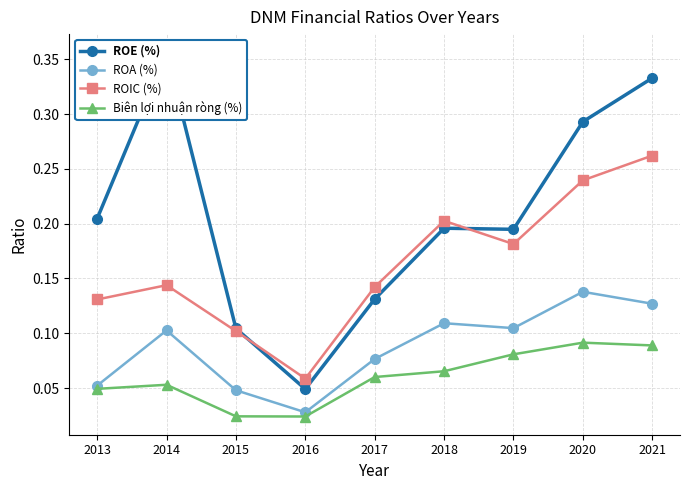

Reading right to left, transcribe all the data shown in this chart.

ROE (%): 2021=0.3	2020=0.3	2019=0.2	2018=0.2	2017=0.1	2016=0.0	2015=0.1	2014=0.4	2013=0.2
ROA (%): 2021=0.1	2020=0.1	2019=0.1	2018=0.1	2017=0.1	2016=0.0	2015=0.0	2014=0.1	2013=0.1
ROIC (%): 2021=0.3	2020=0.2	2019=0.2	2018=0.2	2017=0.1	2016=0.1	2015=0.1	2014=0.1	2013=0.1
Biên lợi nhuận ròng (%): 2021=0.1	2020=0.1	2019=0.1	2018=0.1	2017=0.1	2016=0.0	2015=0.0	2014=0.1	2013=0.0